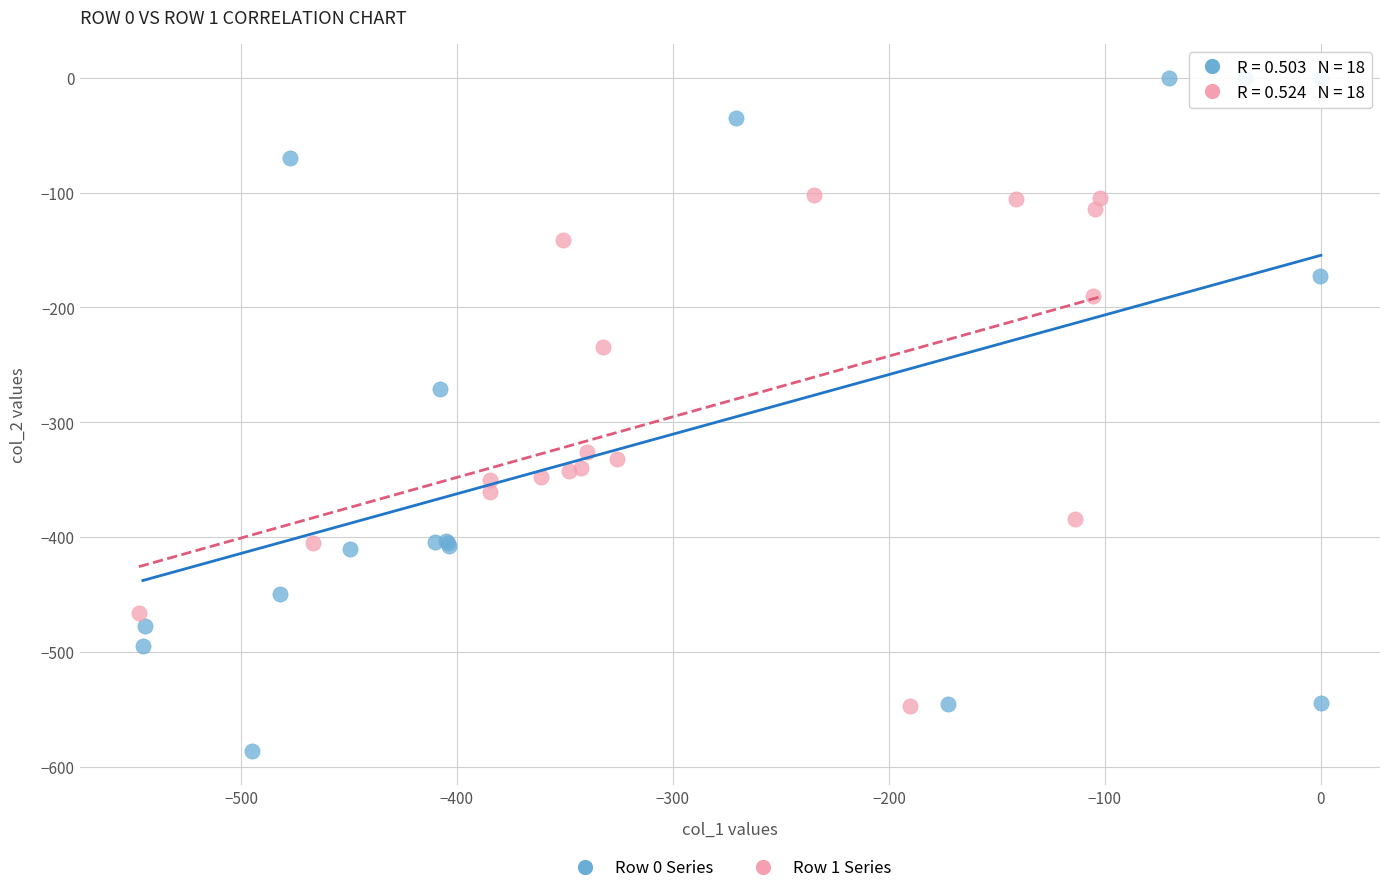

Which series contains the lowest Y value?

Row 0 Series